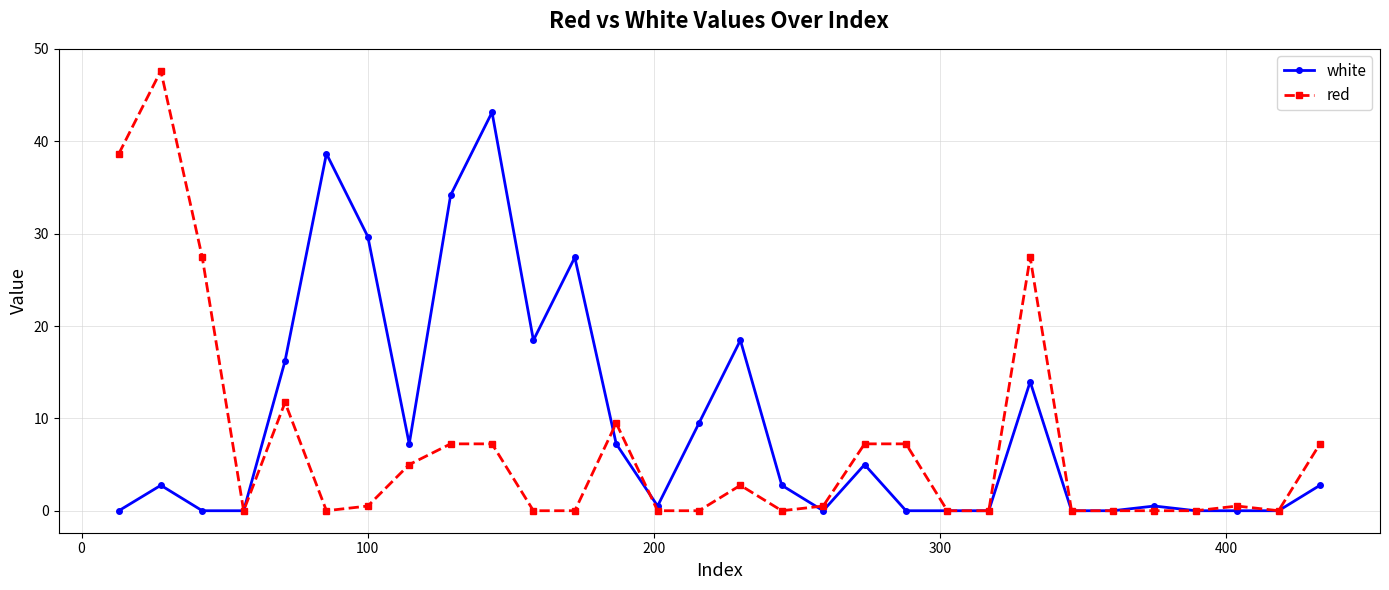

True or false: red has more than 0 interior local peaks.

True